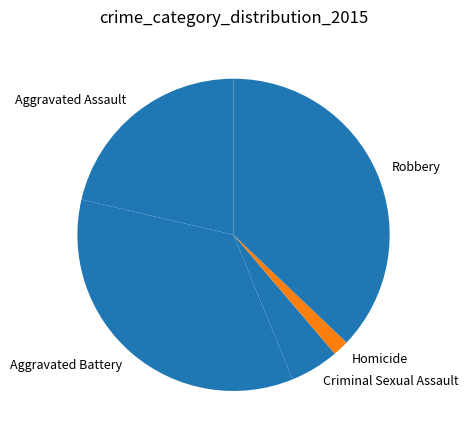

Is the sum of Aggravated Assault and Homicide greater than half?

No